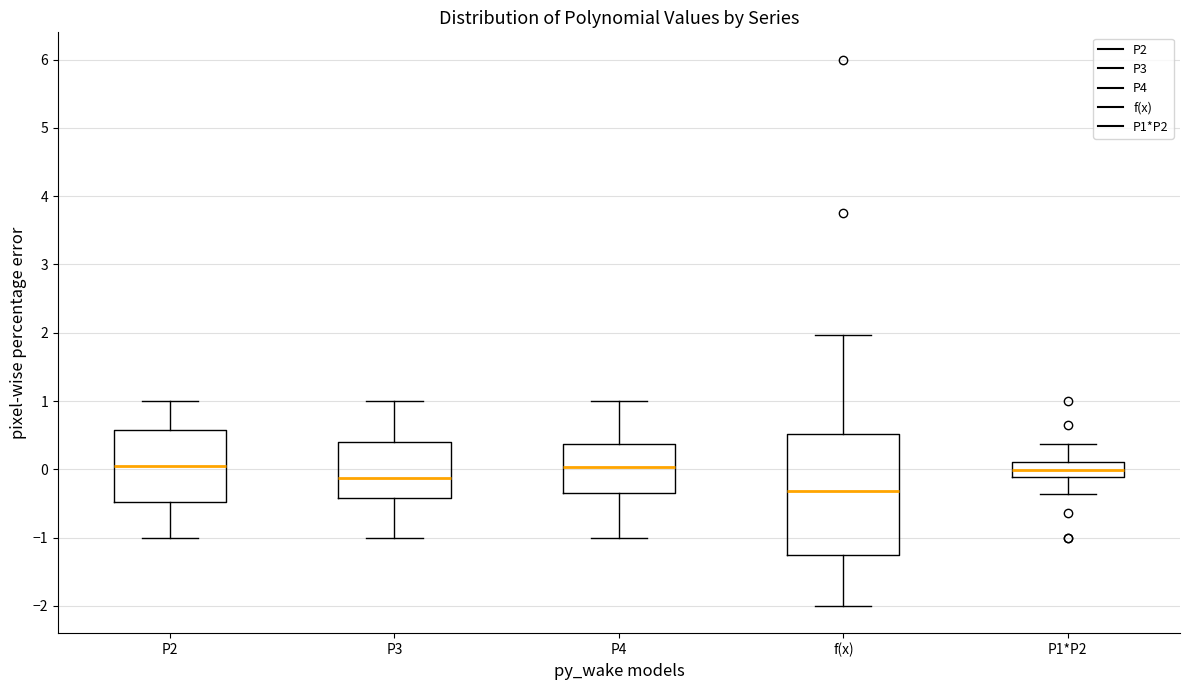

Comparing the boxes themselves (not the whiskers), which one is the tallest?

f(x)